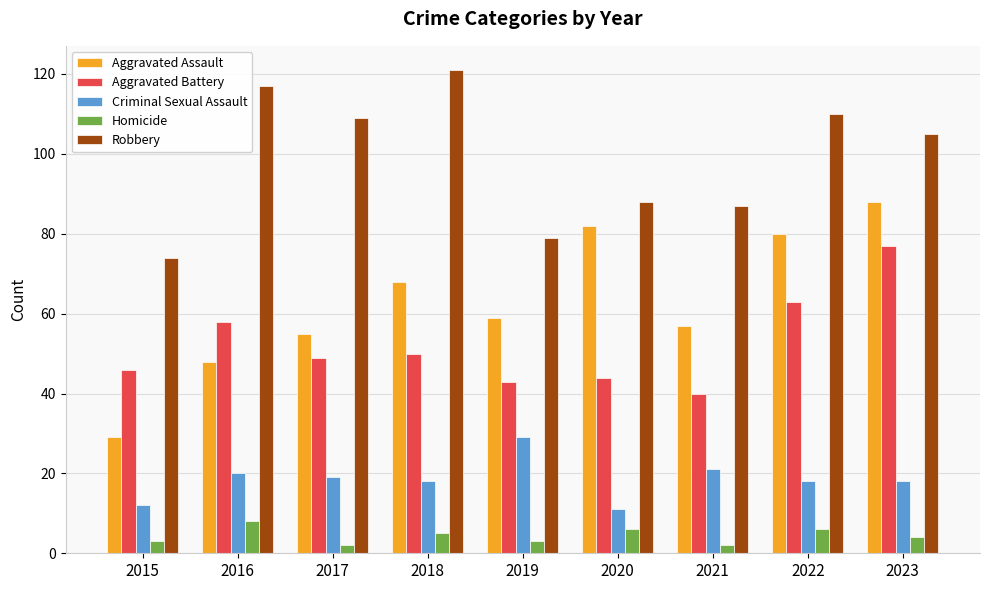

At which category is the sum across all series the highest?

2023